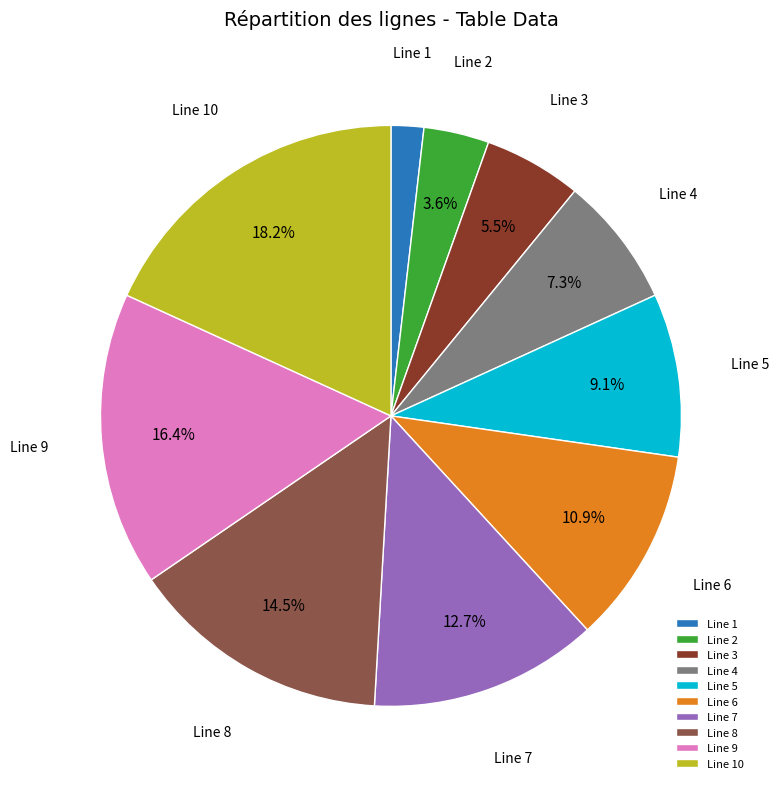

To the nearest percent, what portion does Line 10 represent?

18%